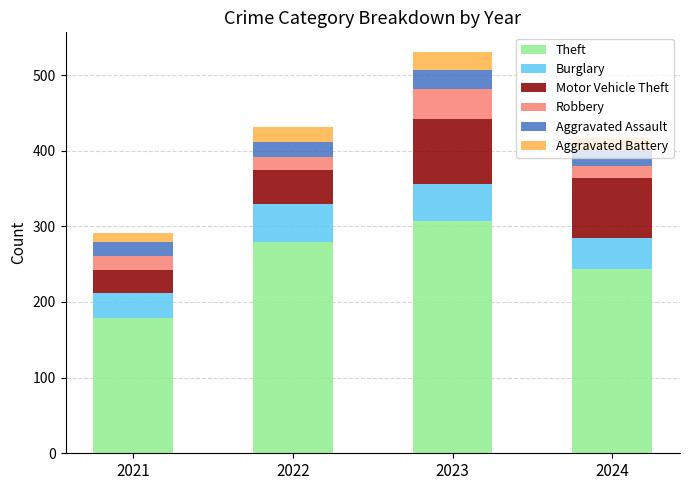

What is the total value across all series at 2024?

417